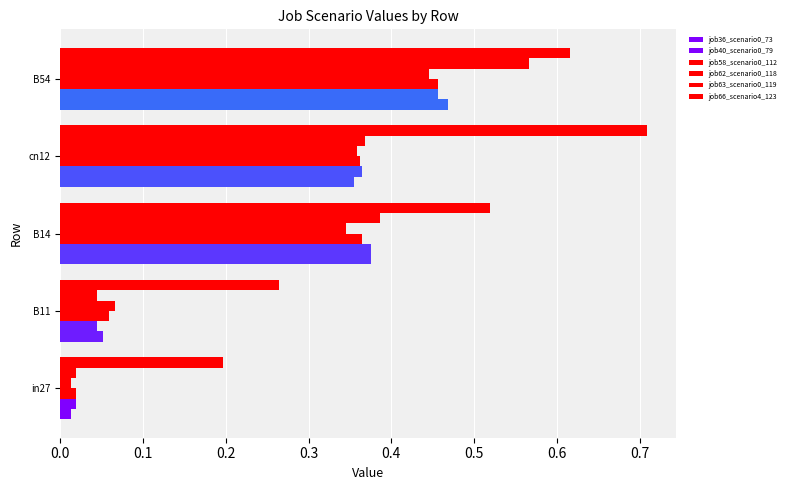

What is the maximum value for job36_scenario0_73?

0.5